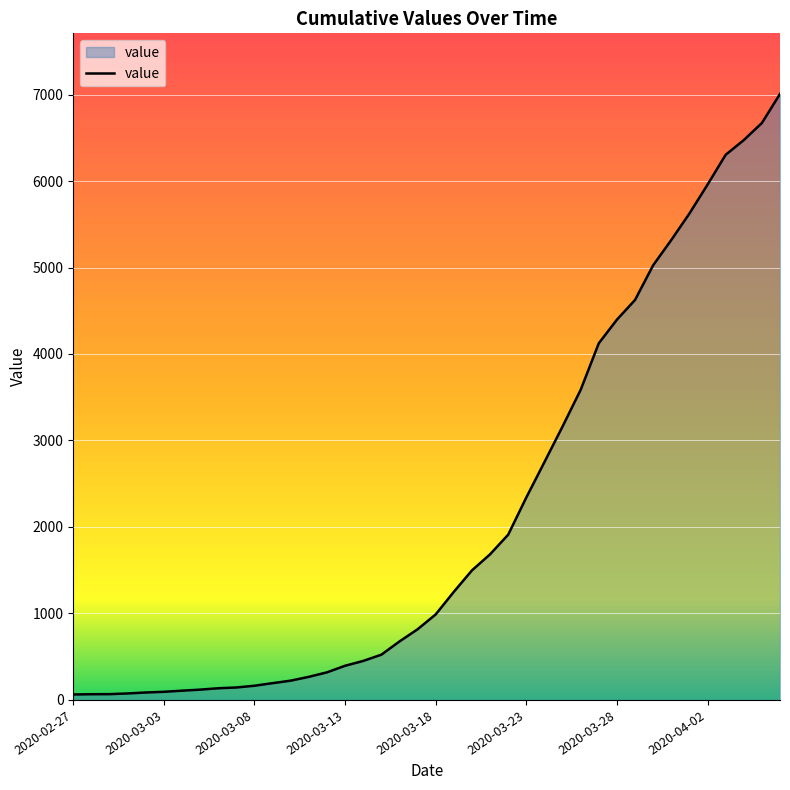

What is the difference between the maximum and minimum values?

6944